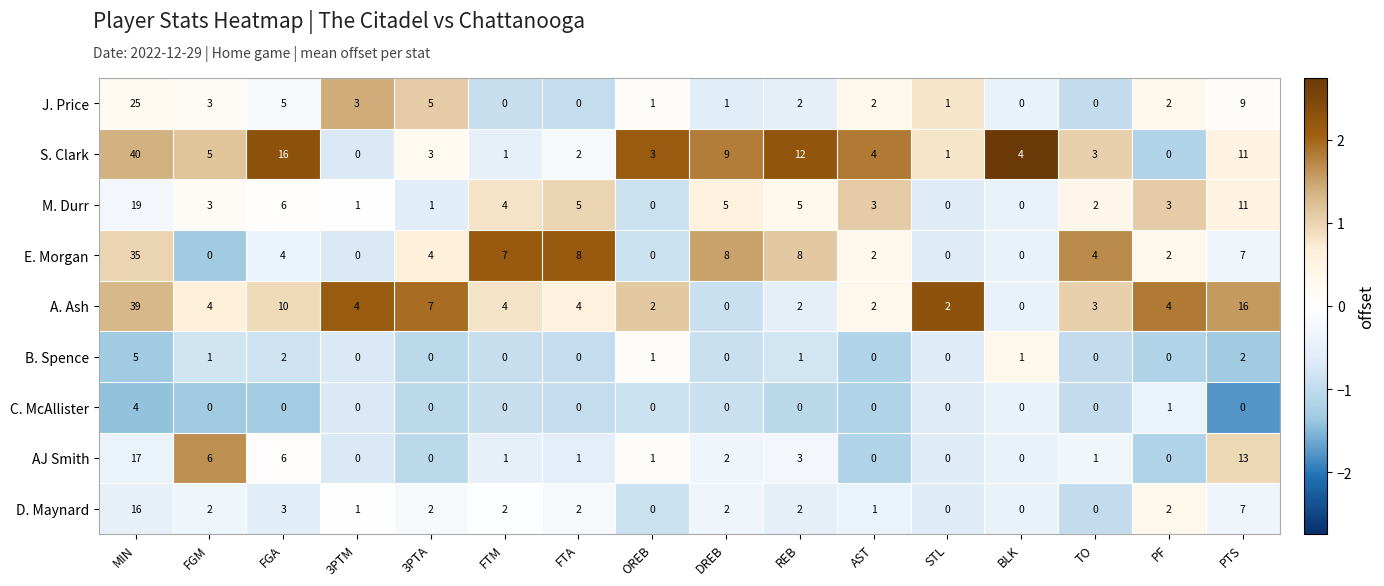

Is it true that D. Maynard equals 0 at 3PTM?

False